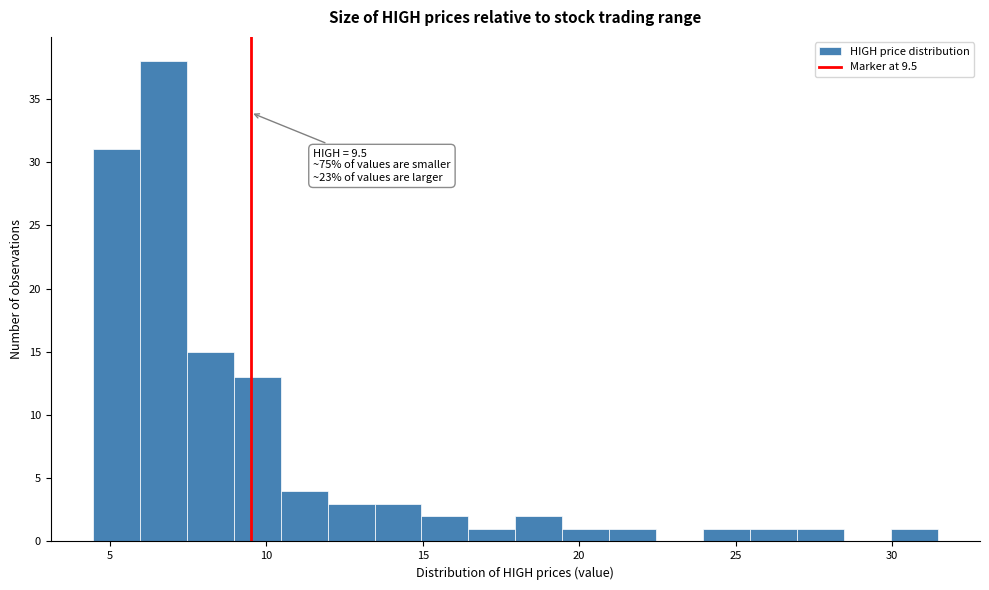

Around what value on the x-axis is the tallest bar? Give the approximate position of its centre, as read against the axis.

6.5